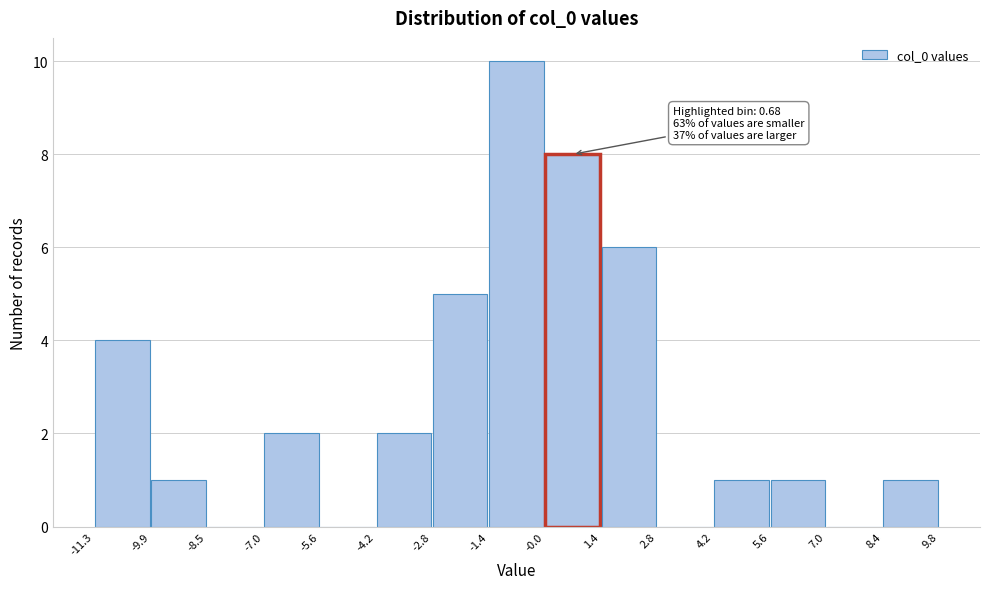

Which range on the x-axis has the tallest bar?

-1.4 to -0.0